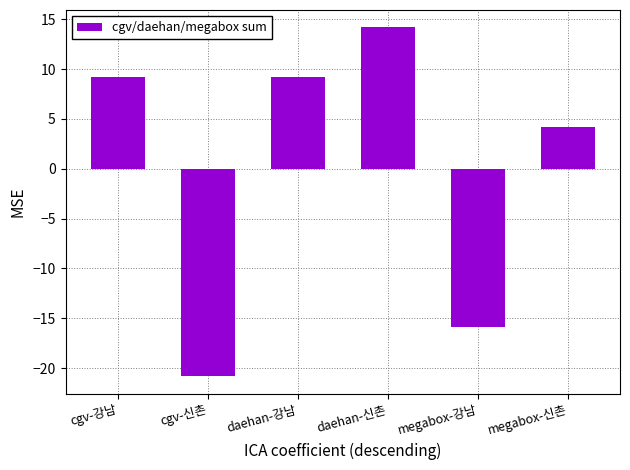

Is it true that the value at cgv-신촌 is -30.5?

False